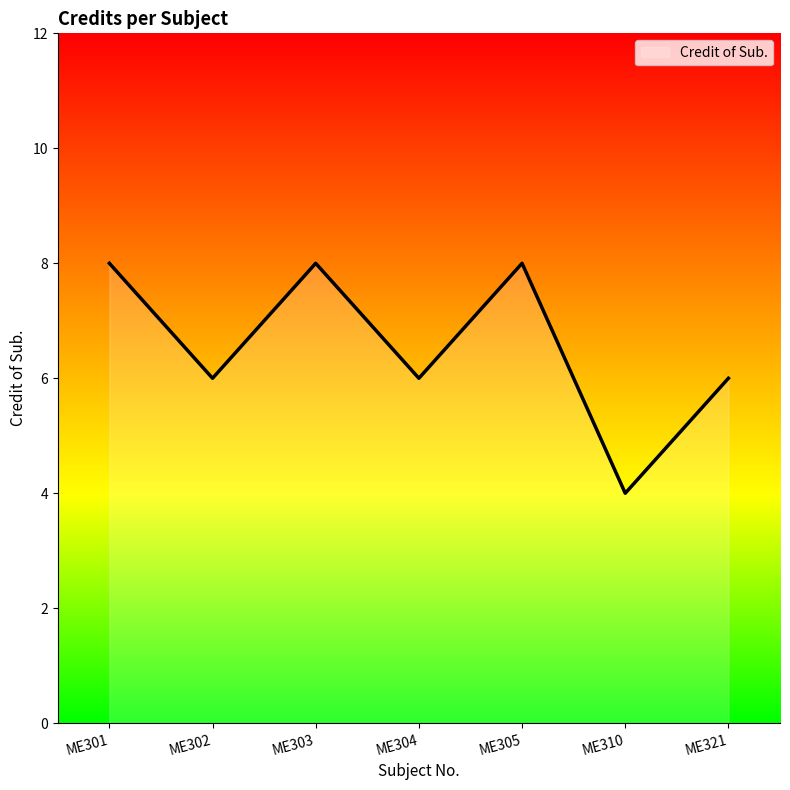

Is it true that the value at ME304 is 8?

False